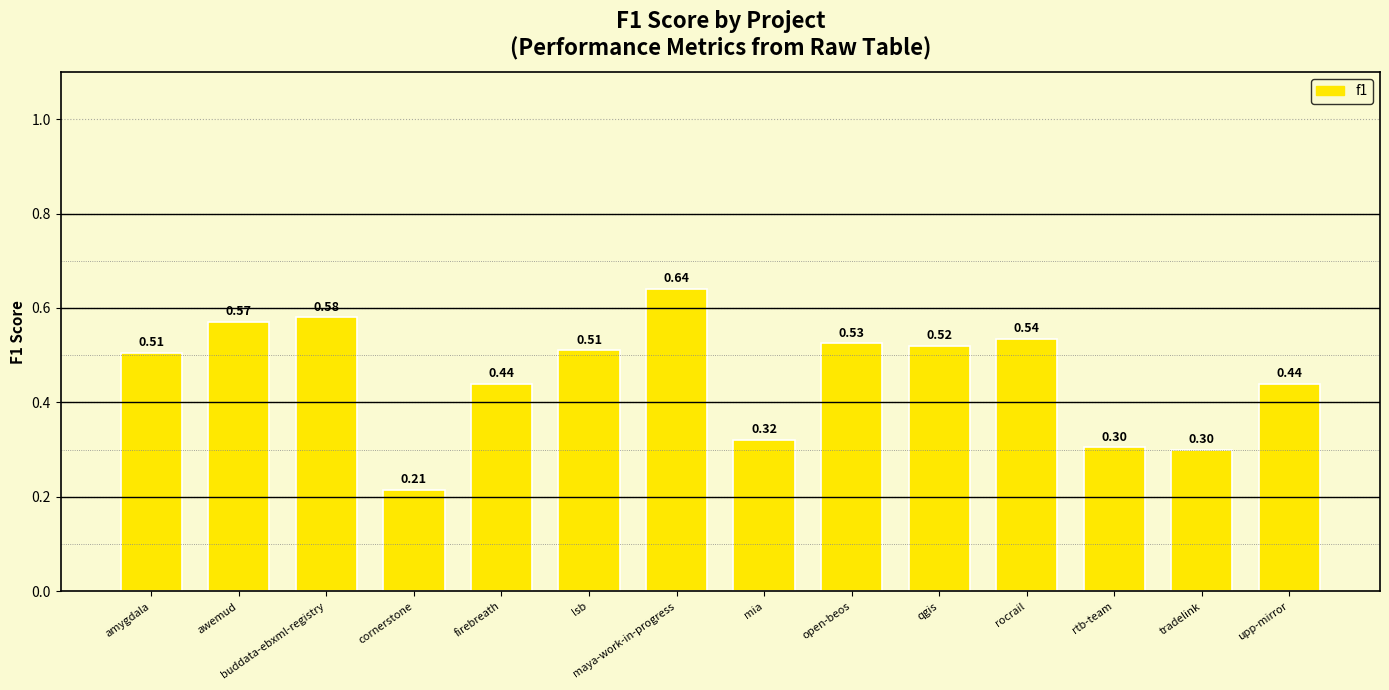

Where is the data nearest to the value 0?

cornerstone